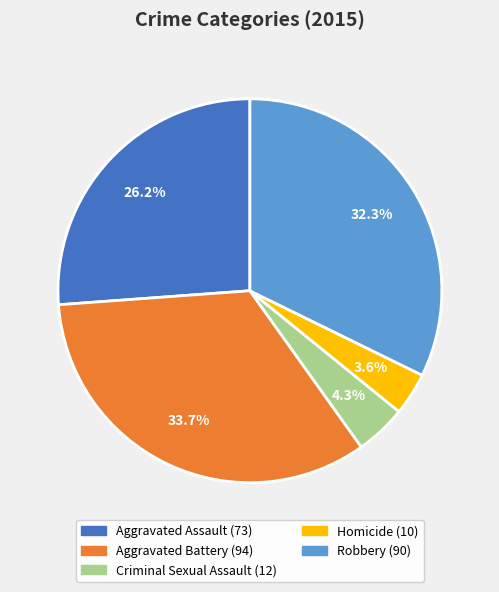

Do Aggravated Battery and Criminal Sexual Assault together represent more than half of the pie?

No